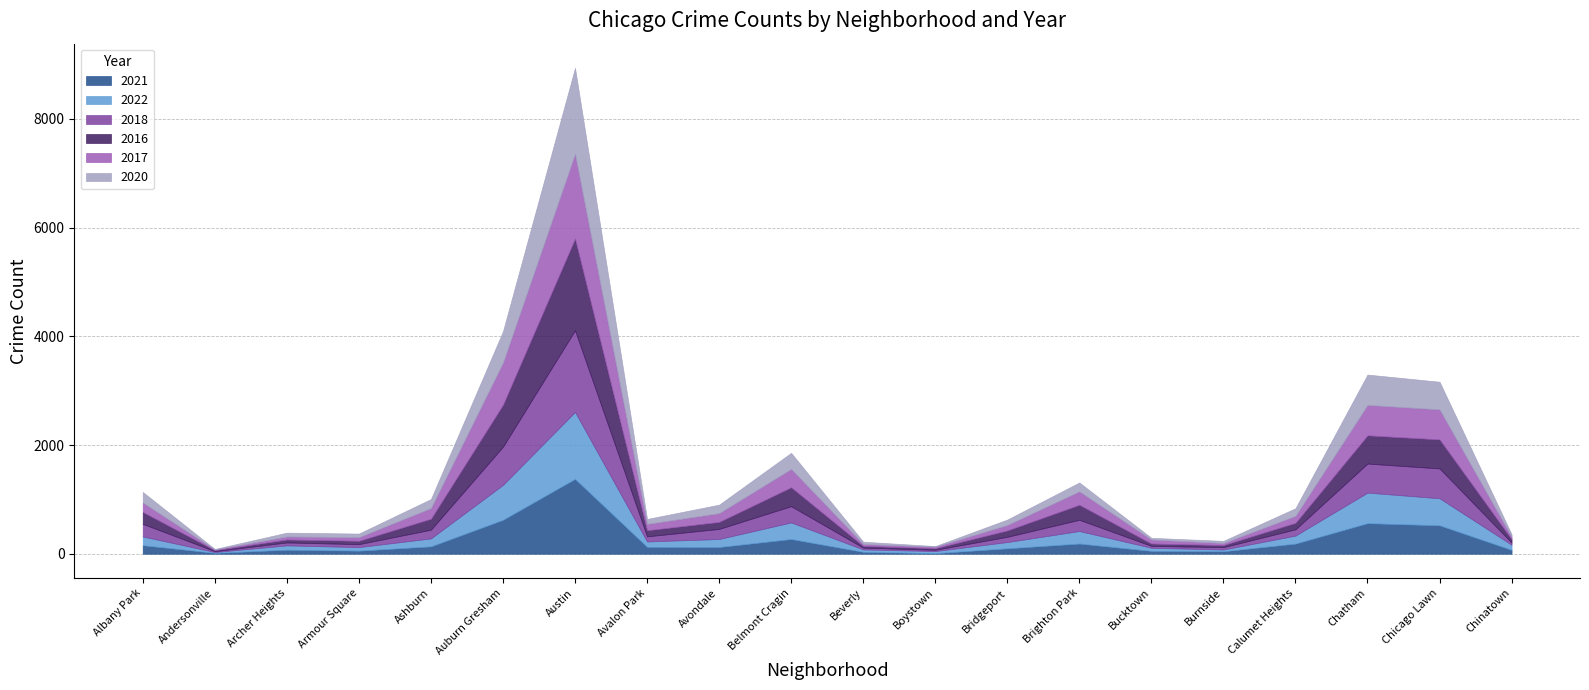

Reading left to right, extract all data points from this chart.

2021: 157	17	74	57	136	625	1378	127	124	271	35	11	100	188	53	46	187	563	524	72
2022: 161	15	80	65	146	642	1231	99	147	305	45	38	115	230	57	32	147	562	497	94
2018: 232	16	54	55	161	703	1503	94	186	299	33	24	97	207	35	43	116	535	549	40
2016: 219	18	54	61	201	772	1688	112	129	348	31	29	117	276	43	39	119	519	534	63
2017: 175	14	56	68	197	776	1561	118	162	339	36	28	101	248	74	38	129	560	553	44
2020: 193	8	70	65	165	575	1578	90	155	295	42	11	99	162	31	39	139	558	508	46